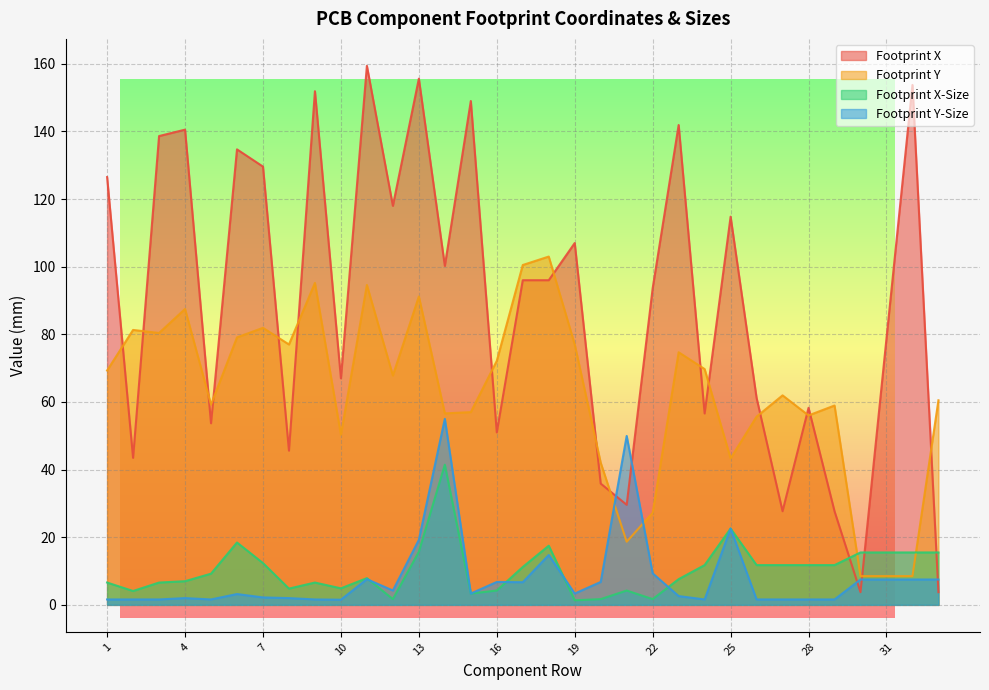

What is the difference between the maximum and second lowest values in the Footprint X-Size series?

39.8